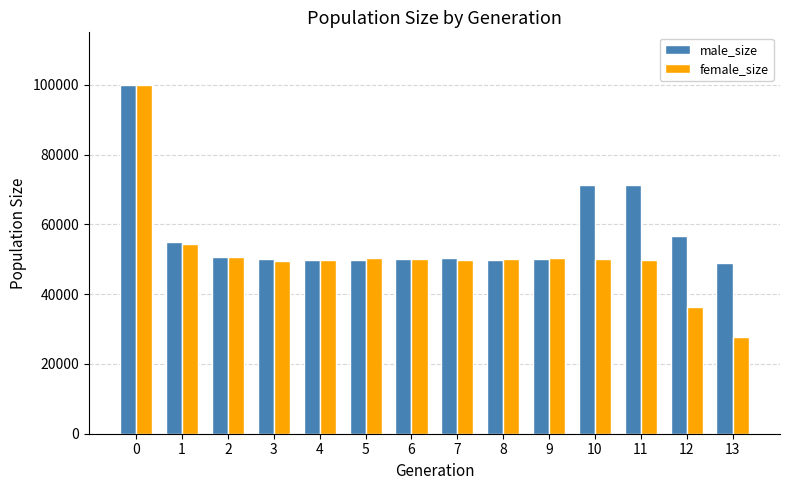

What is the difference between the maximum and minimum values in the male_size series?

51061